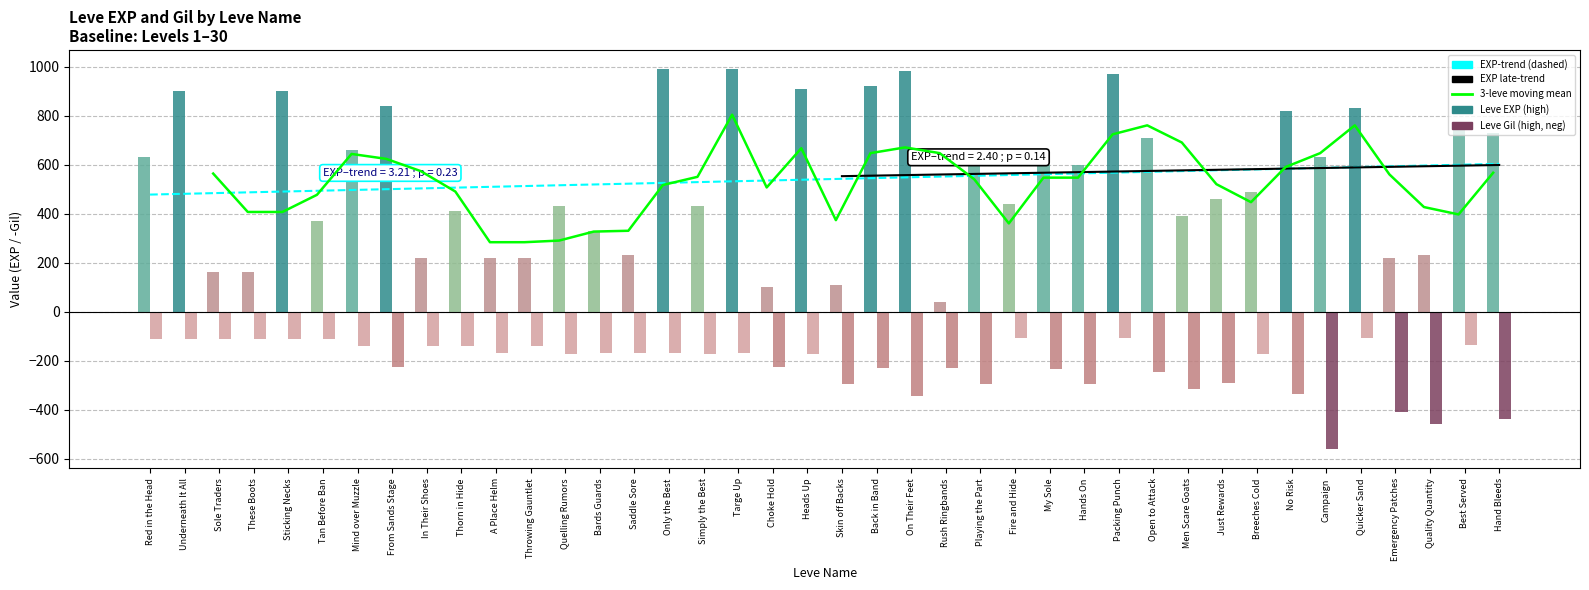

What position from the left is Underneath It All?

2